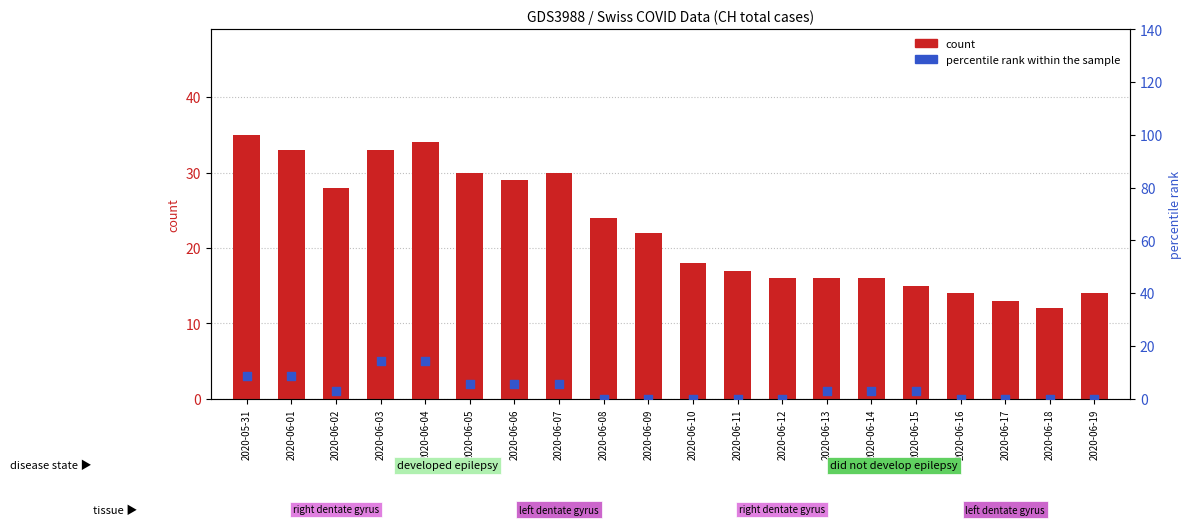

Which series has the largest Y range (max minus min)?

count